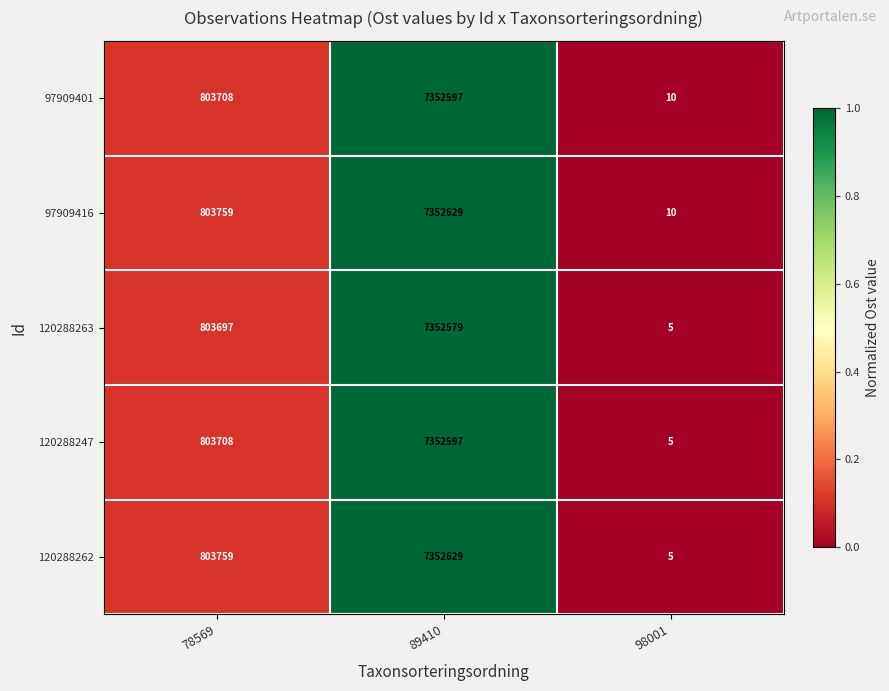

How many series are shown in this chart?

5